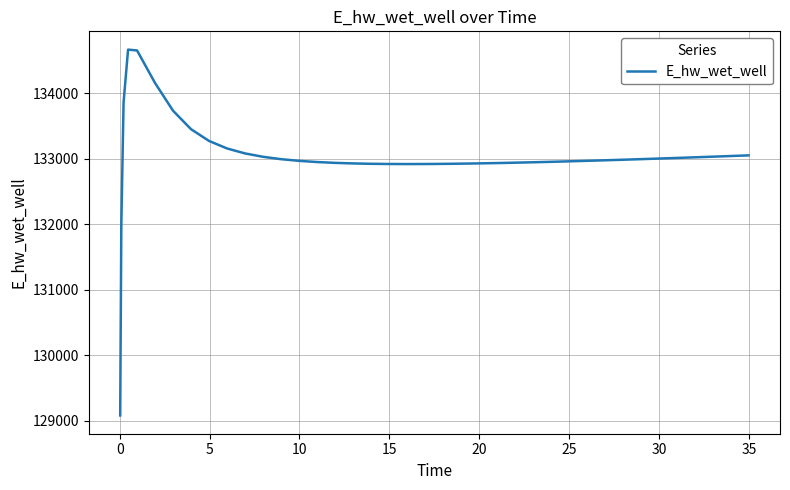

How many series are shown in this chart?

1